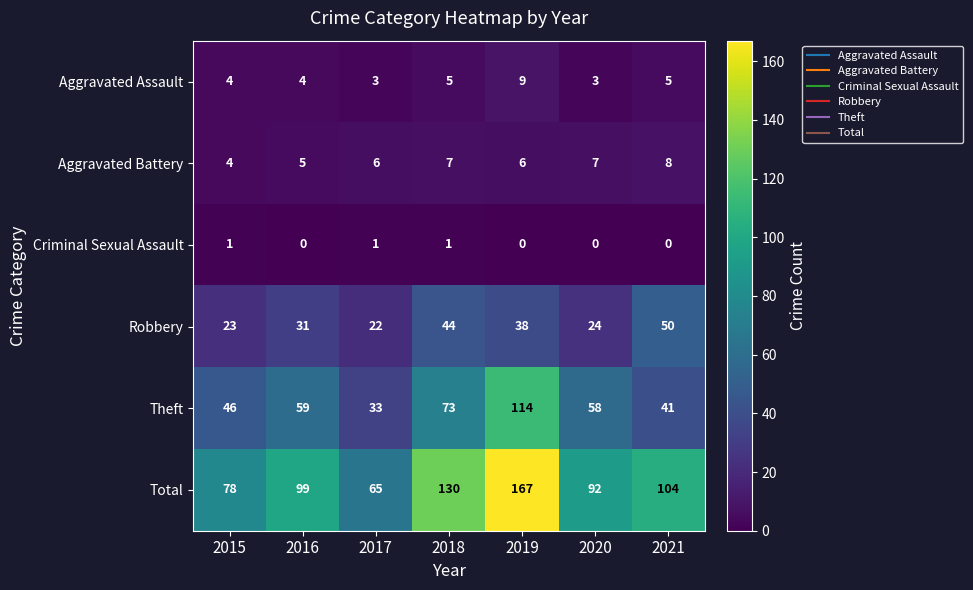

At which category does the chart reach its peak across all series?

2019